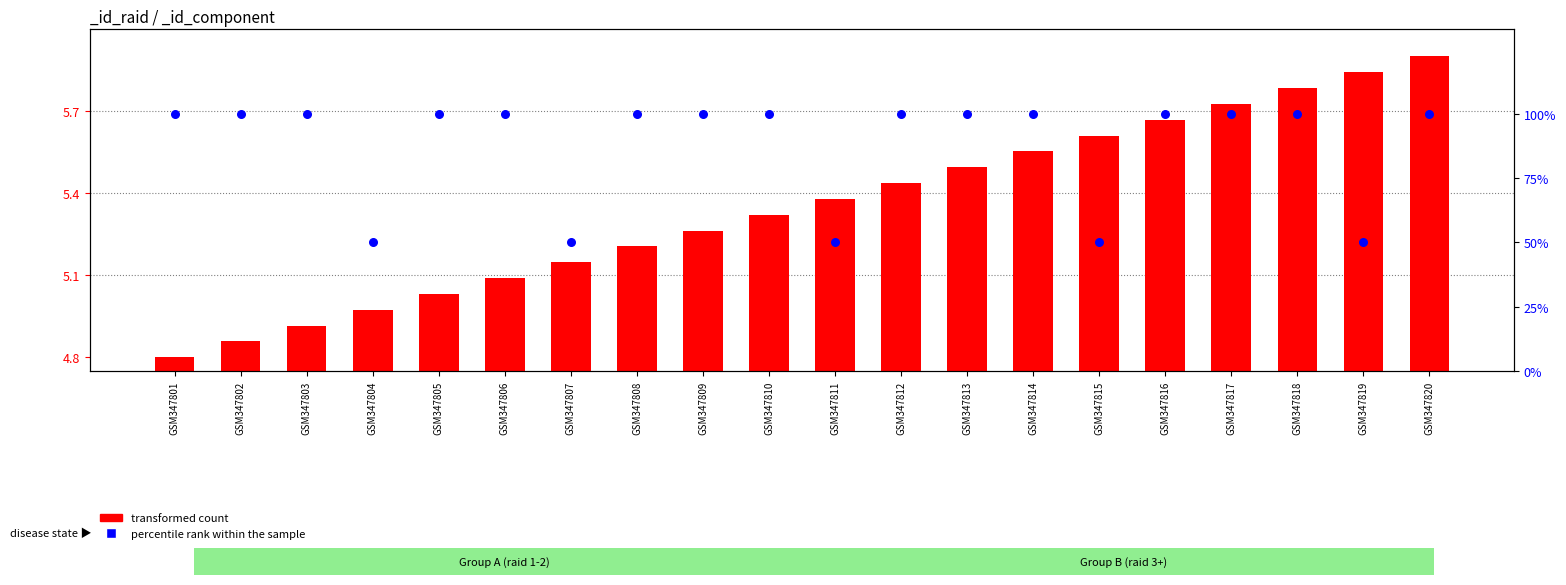

What are all the series names shown in the legend?

transformed count, percentile rank within the sample